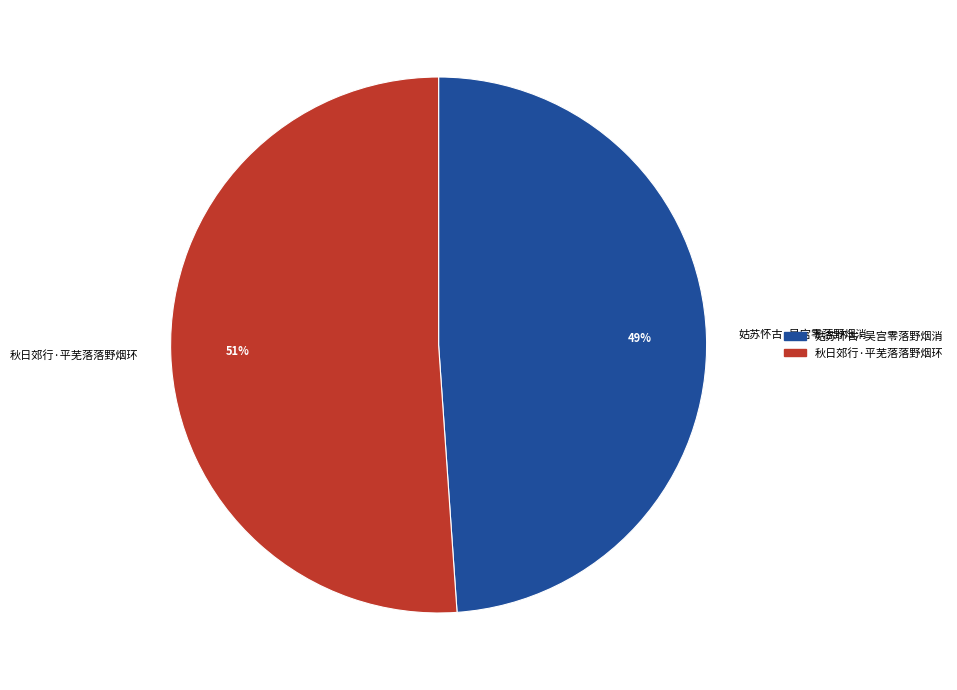

What percentage is the 姑苏怀古·吴宫零落野烟消 slice, to the nearest percent?

49%